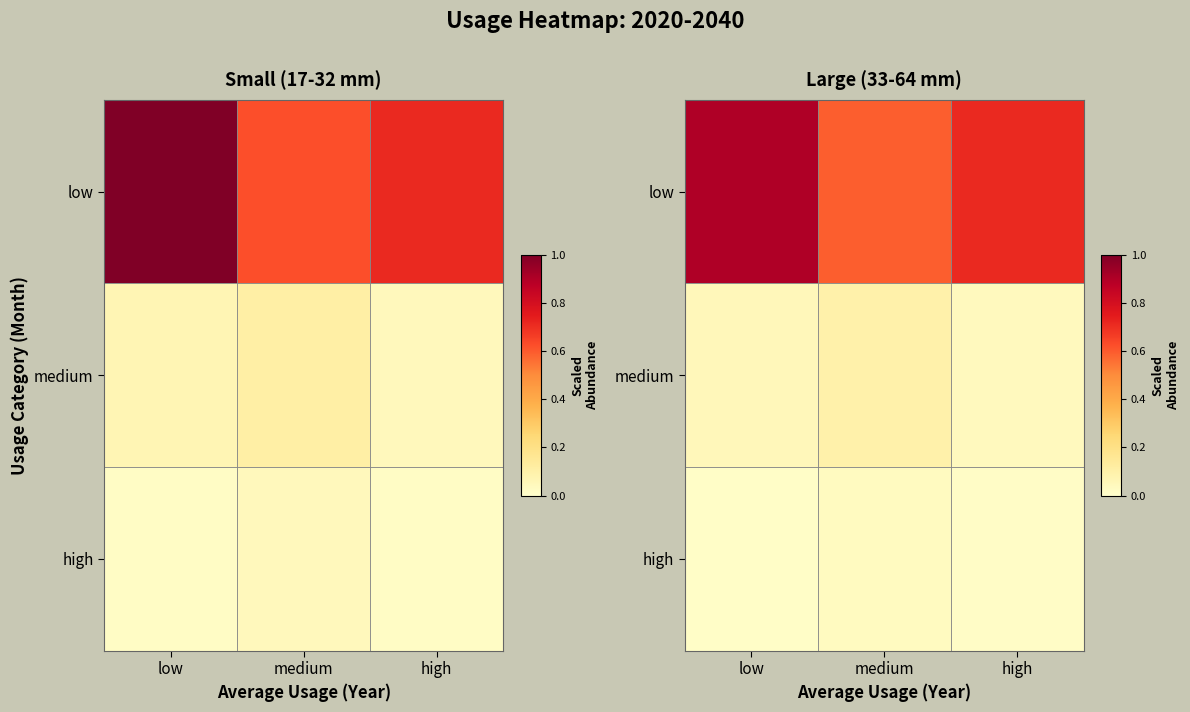

Which series has the widest spread of values?

low